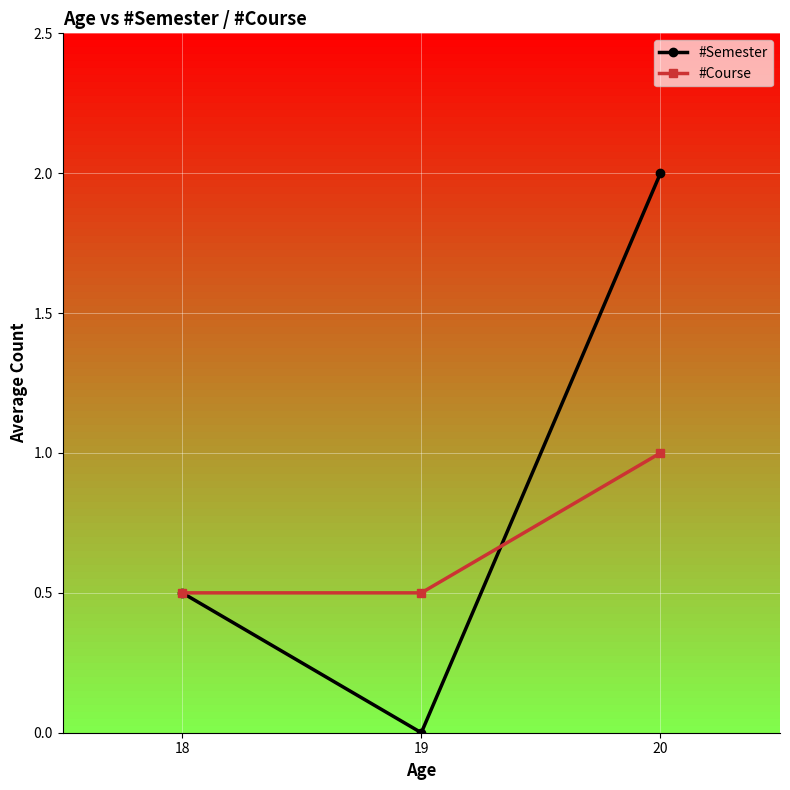

True or false: #Semester has a value of 2.0 at 20.

True